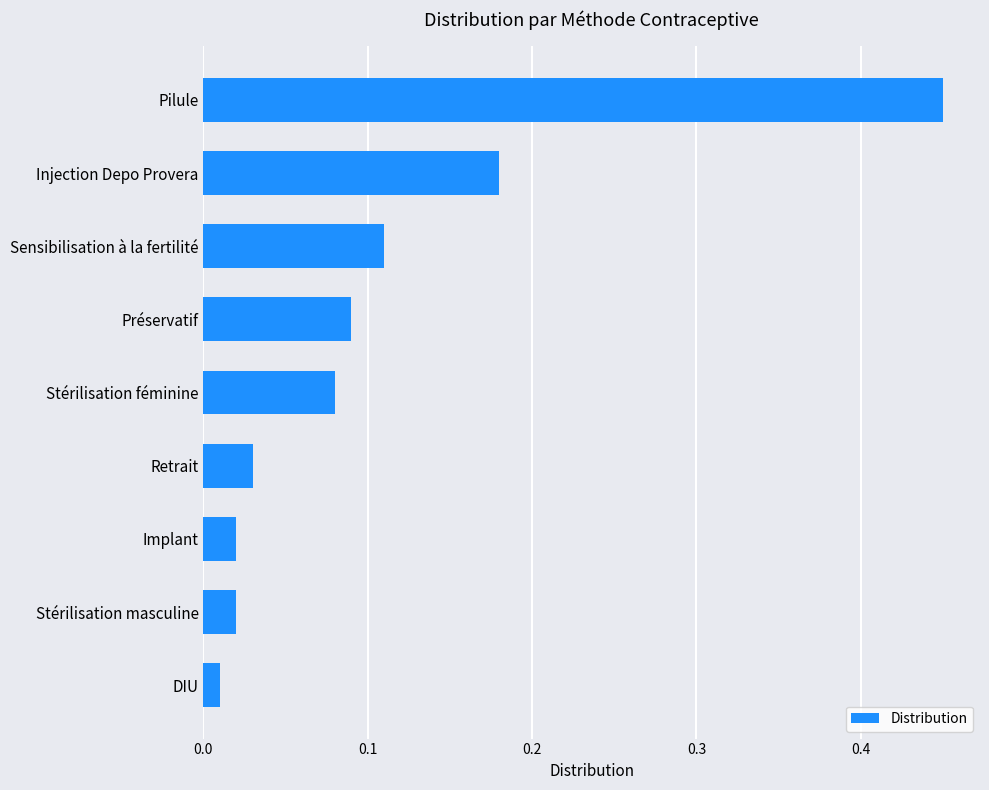

At which category does the chart reach its minimum across all series?

DIU